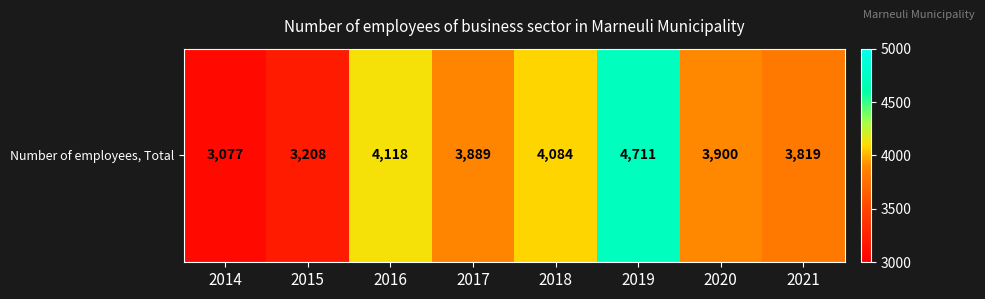

Approximately how many times larger is the value at 2014 compared to 2019?

0.7